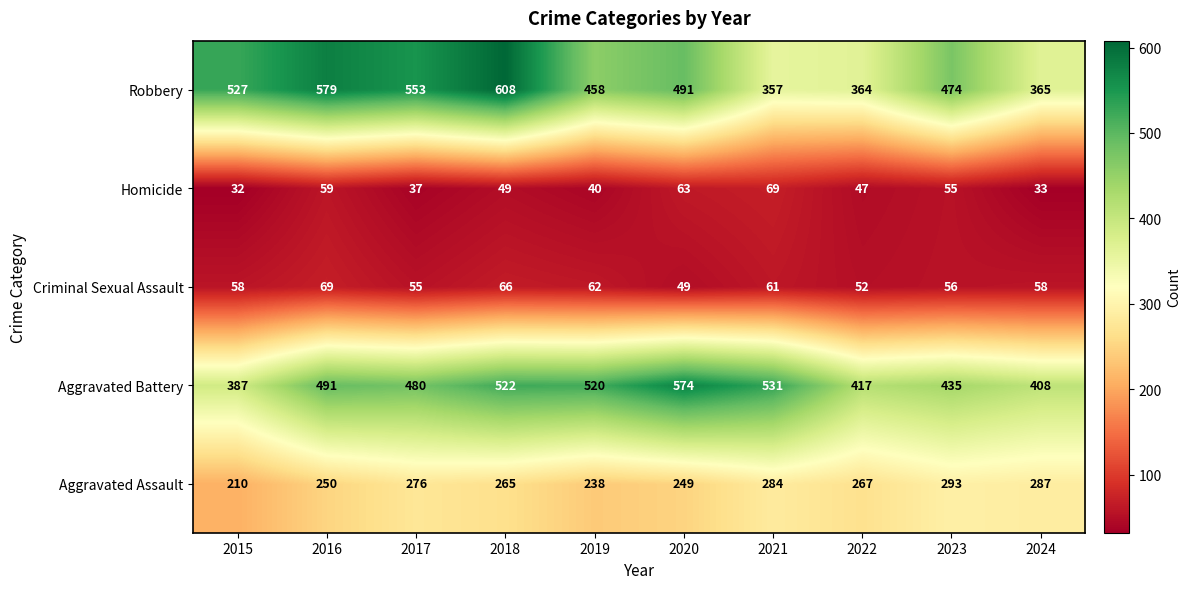

What is the spread (max minus min) of values at 2018?

559